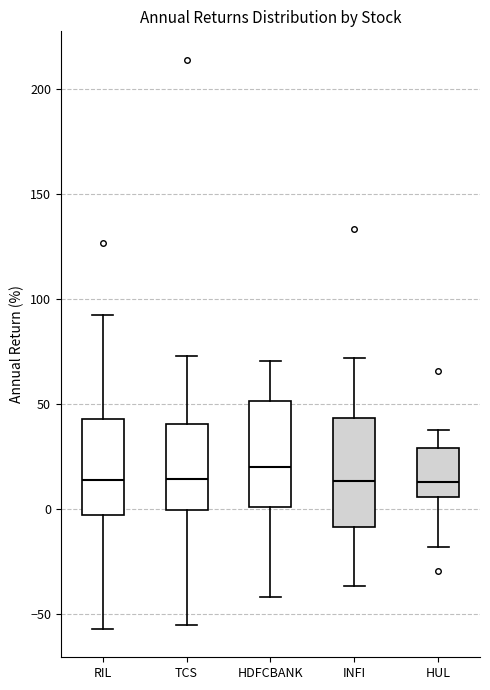

Reading left to right, read every box against the y-axis: the position of its median line, the range the box covers, and the ends of its whiskers. The values are not printed on the chart, so give them approximately, as read against the axis.

RIL: median 15, box -5 to 45, whiskers -55 to 90
TCS: median 15, box 0 to 40, whiskers -55 to 75
HDFCBANK: median 20, box 0 to 50, whiskers -40 to 70
INFI: median 15, box -10 to 45, whiskers -35 to 70
HUL: median 15, box 5 to 30, whiskers -20 to 40